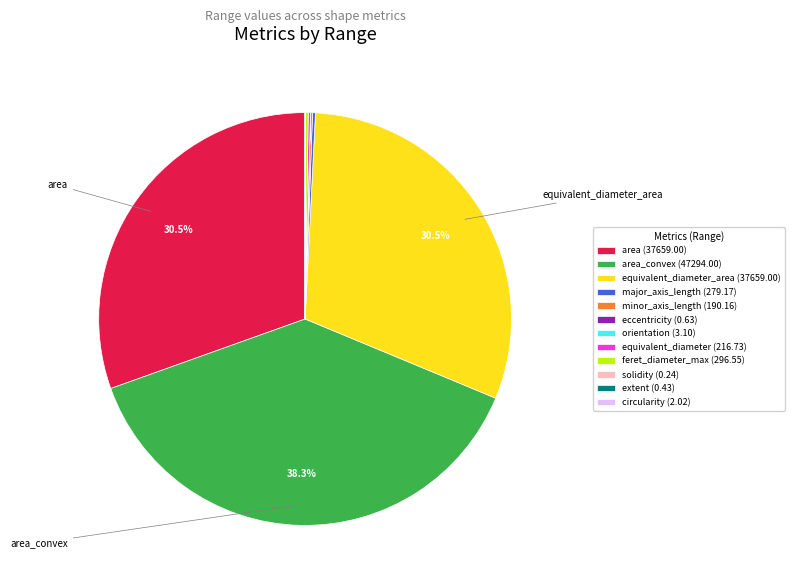

Is area (37659.00) the majority of the pie?

No